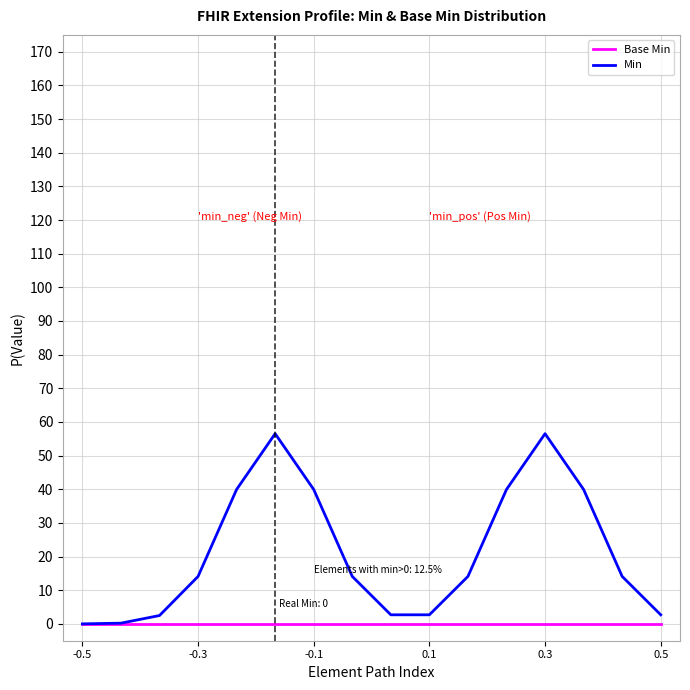

Rank the series by their maximum value, from lowest to highest.

Base Min, Min